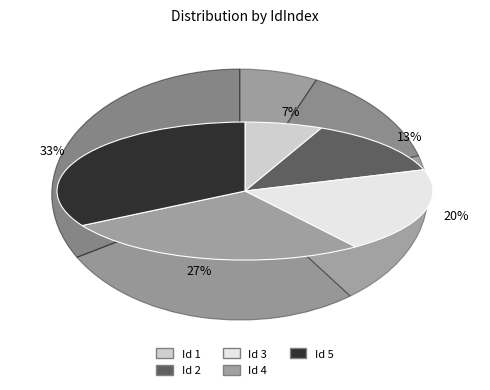

Is there a majority slice in this chart?

No